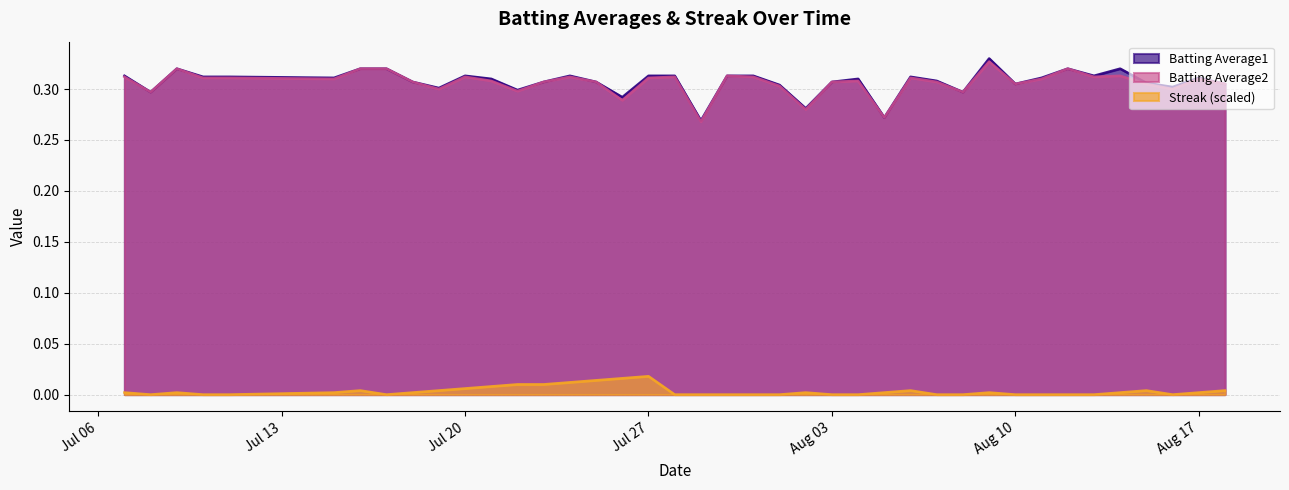

Does the chart display data point markers on the line(s)?

No